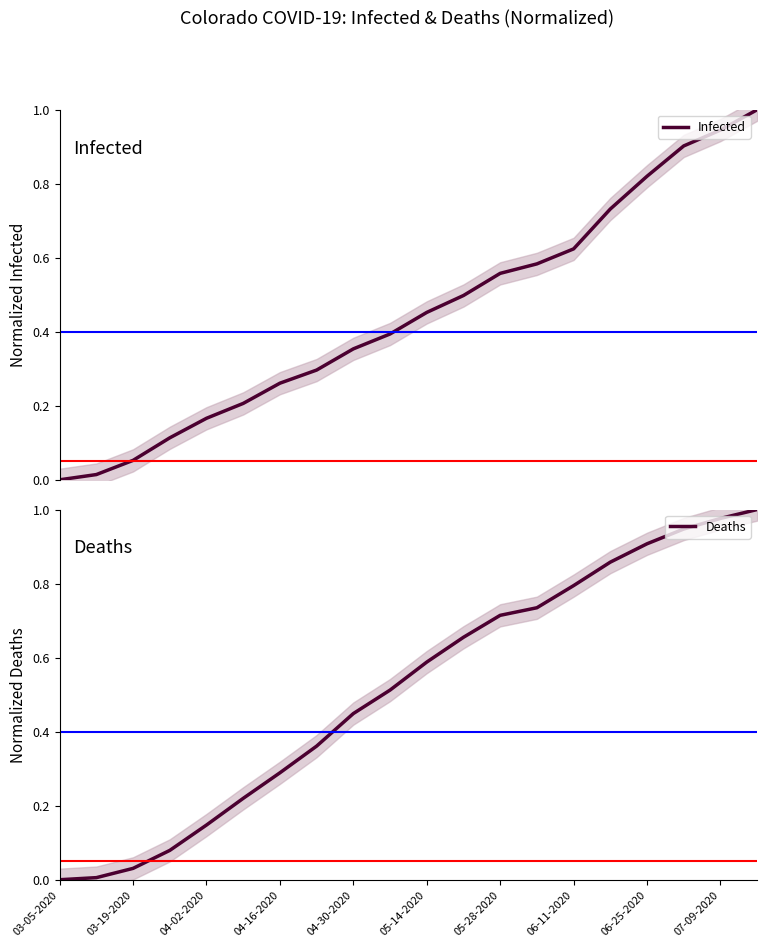

Reading left to right, list all the values displayed in this chart.

Infected: 0.0	0.0	0.1	0.1	0.2	0.2	0.3	0.3	0.4	0.4	0.5	0.5	0.6	0.6	0.6	0.7	0.8	0.9	0.9	1.0
Deaths: 0.0	0.0	0.0	0.1	0.1	0.2	0.3	0.4	0.4	0.5	0.6	0.7	0.7	0.7	0.8	0.9	0.9	0.9	1.0	1.0